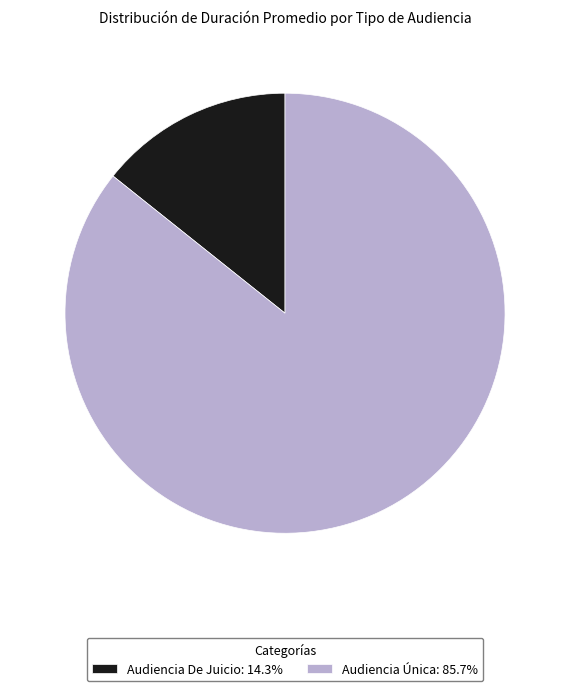

What is the majority slice?

Audiencia Única